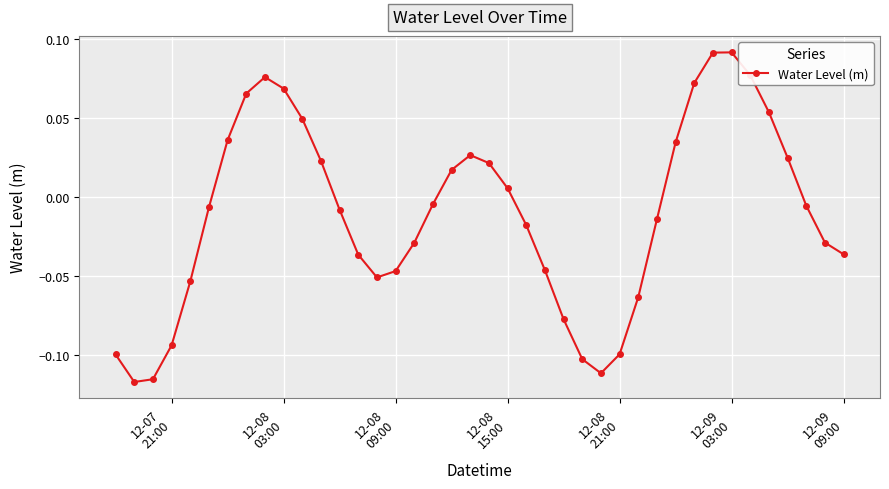

True or false: the data has more than 1 interior local peaks.

True